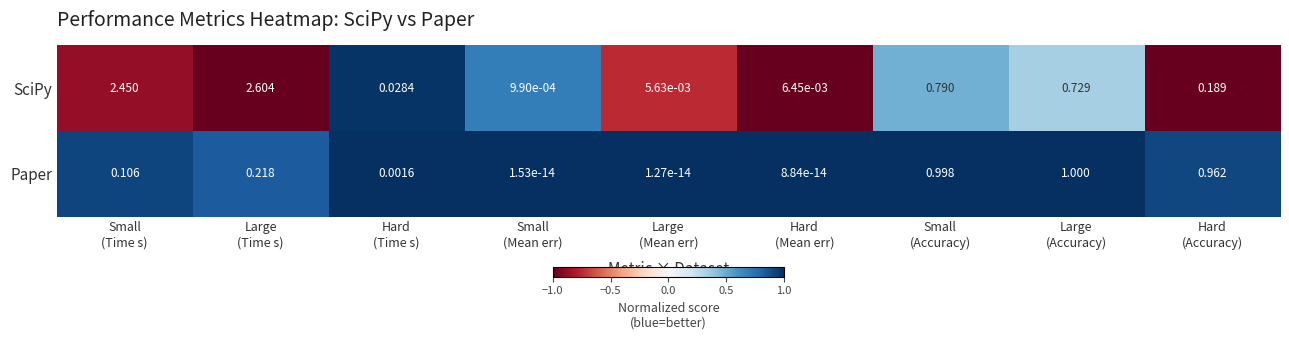

List the series in order of their overall mean, highest first.

SciPy, Paper